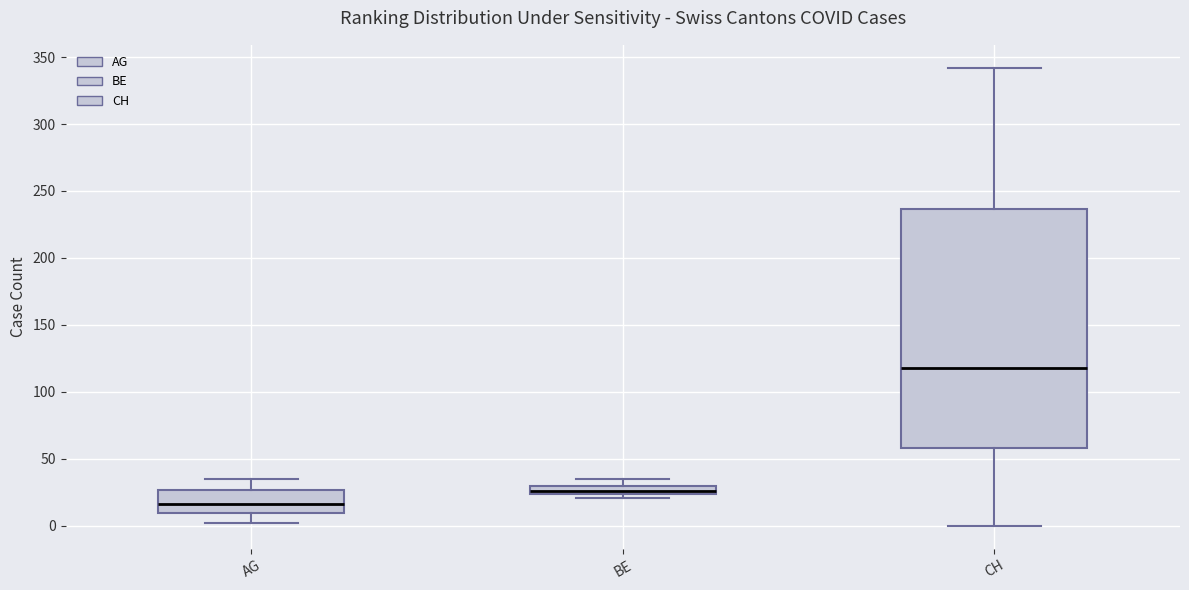

Which box is the tallest, from its lower edge to its upper edge?

CH